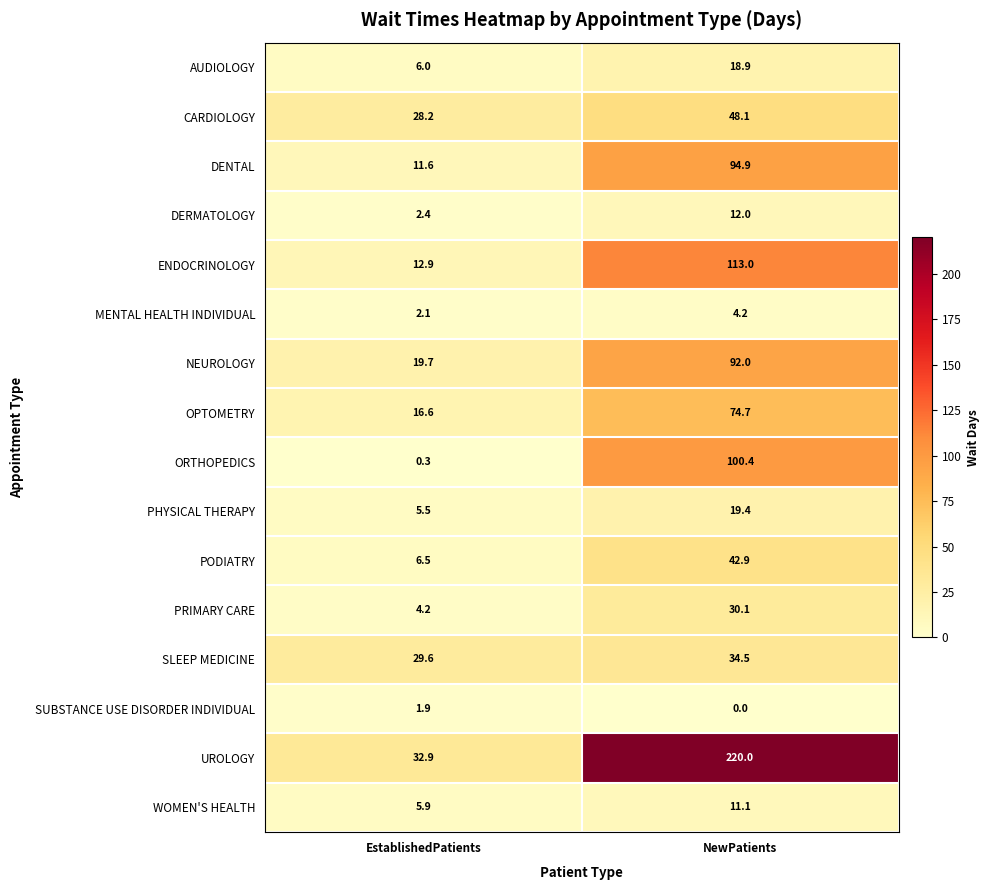

What is the sum of the AUDIOLOGY values at NewPatients and EstablishedPatients?

24.9